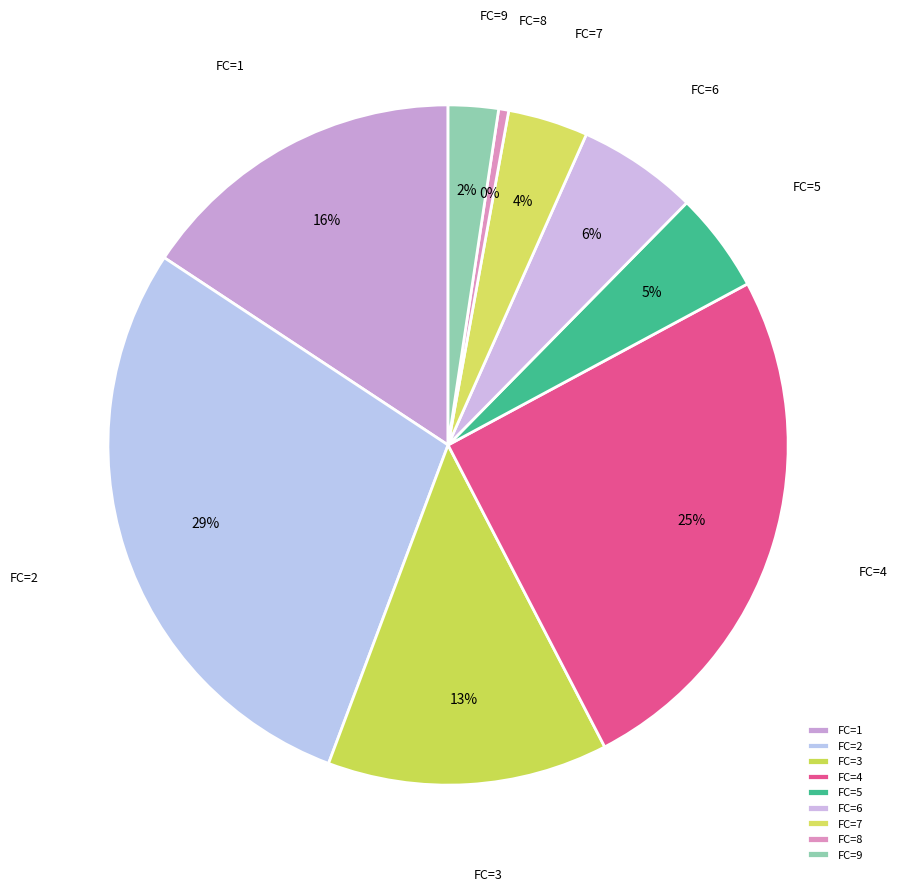

Is it true that FC=3 is 13% of the pie?

True